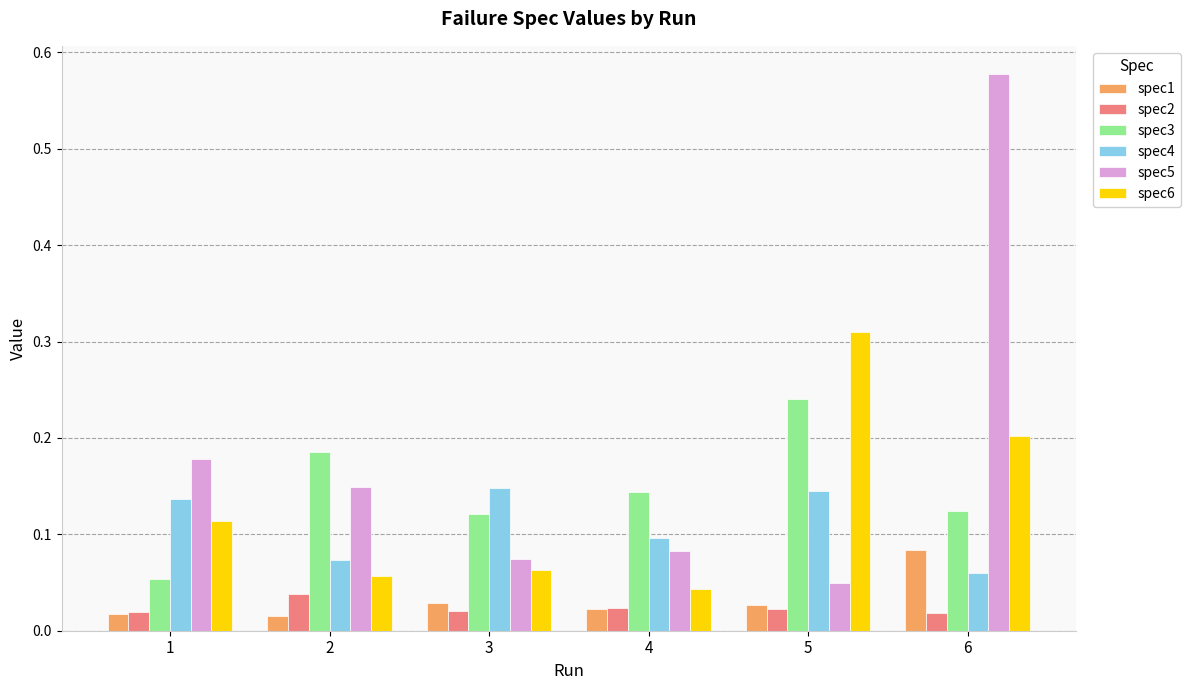

Is the value of spec2 at 1 greater than the value of spec4 at 4?

No